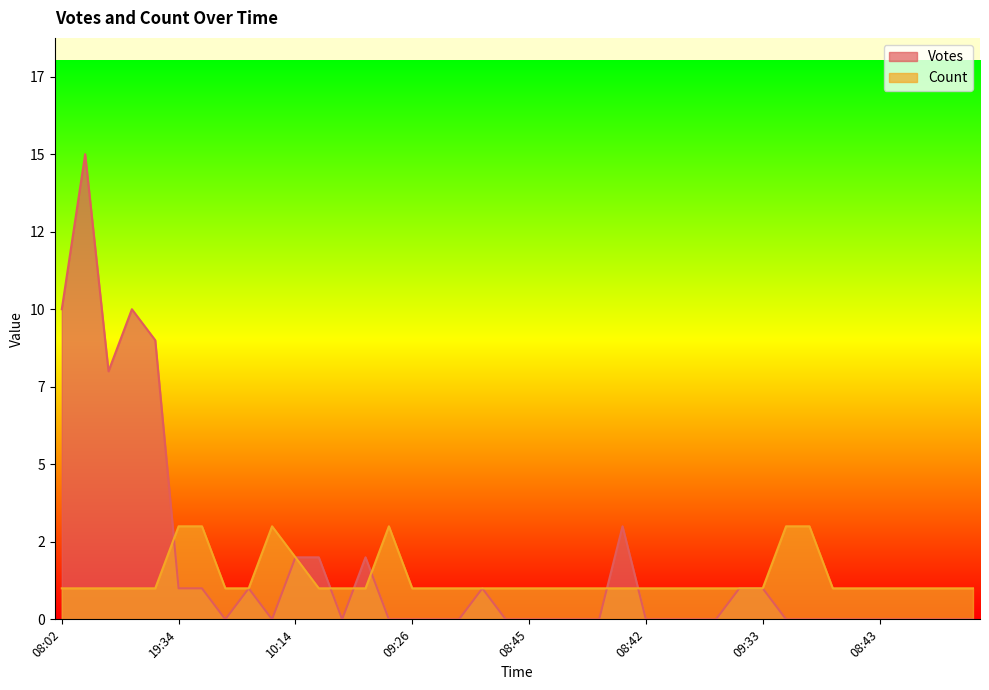

What is the value of the Votes point at the 12th from the left?

2